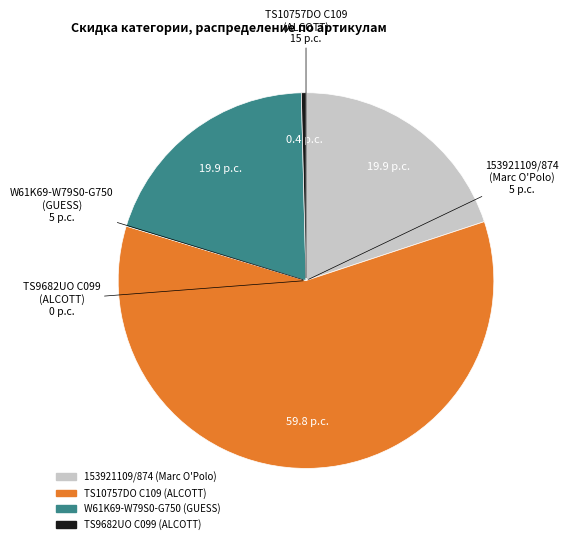

How many slices are in this pie chart?

4